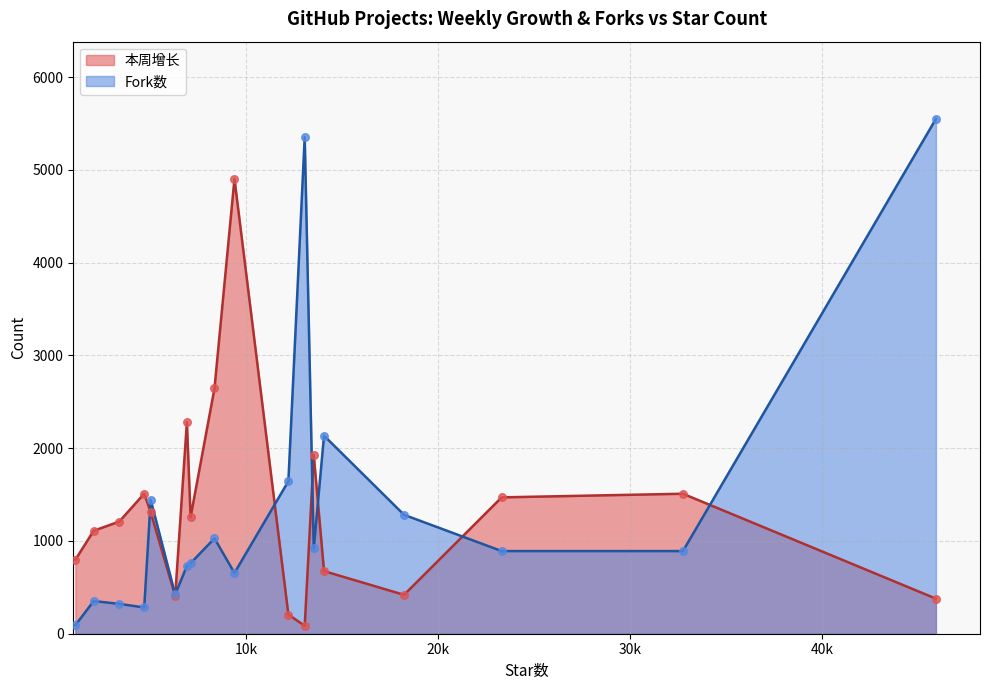

Which series has the largest total across all categories?

Fork数